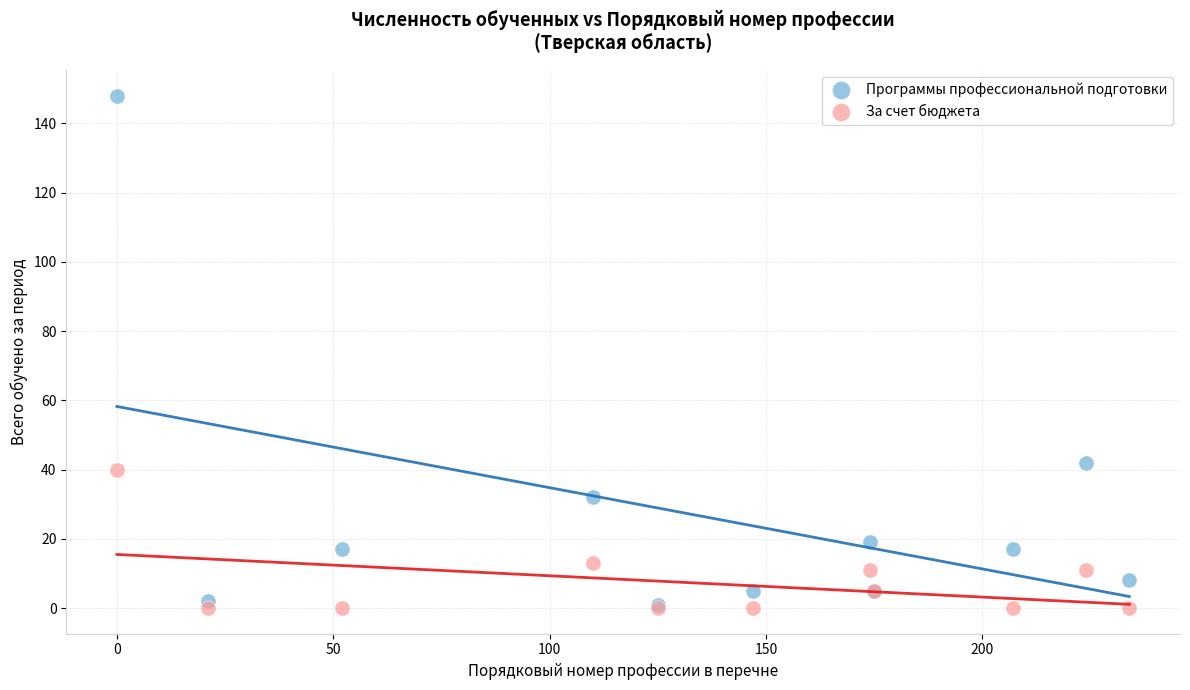

Which series reaches the maximum Y coordinate?

Программы профессиональной подготовки